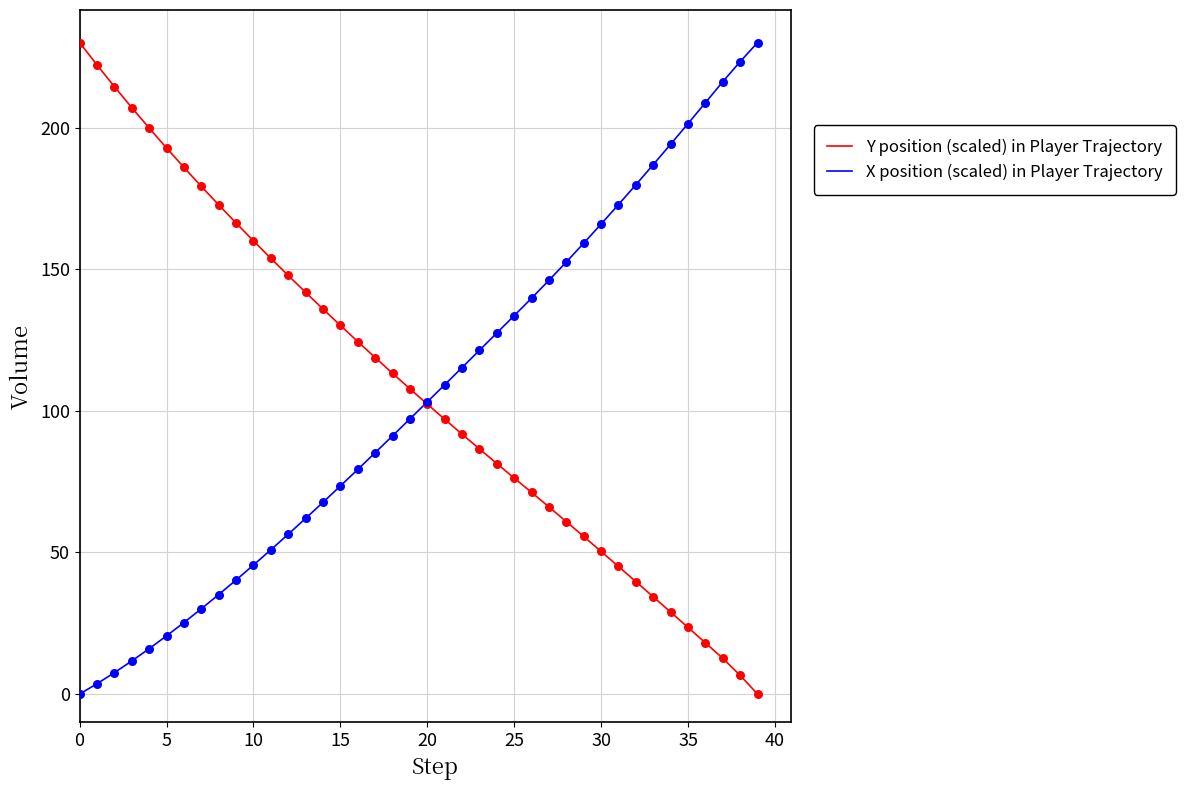

What is the maximum value shown in the chart?

230.0